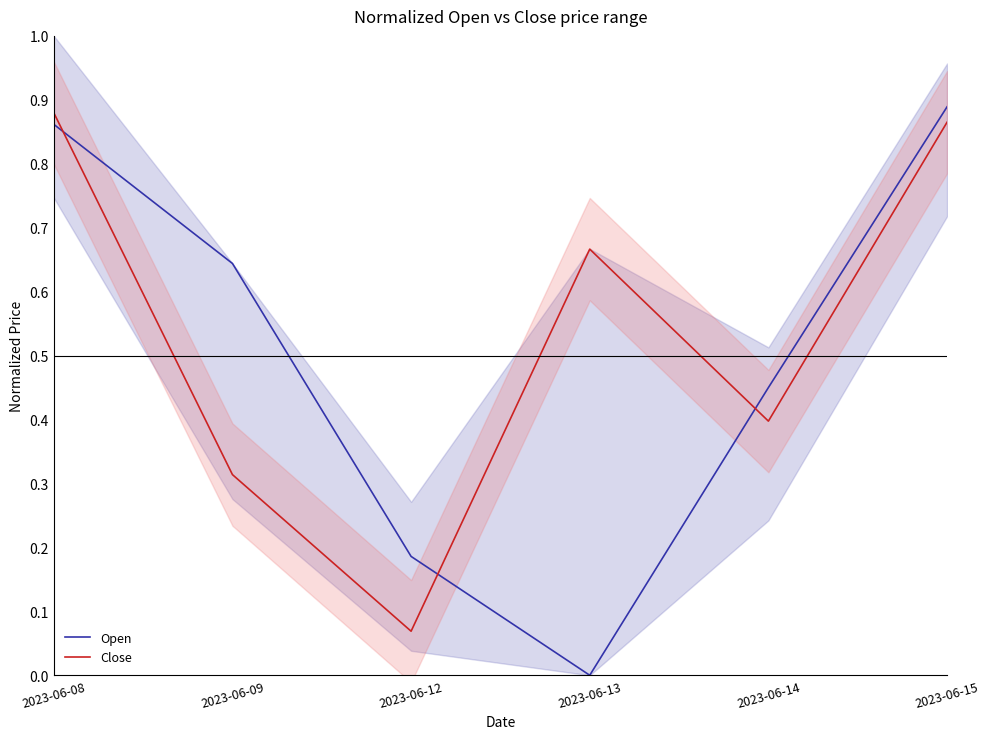

At which category is the sum across all series the highest?

2023-06-15